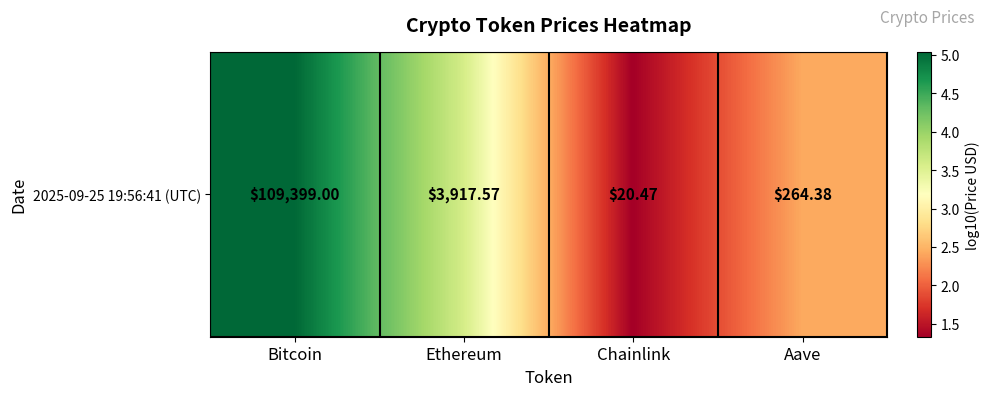

What is the difference between the maximum and minimum values?

3.7